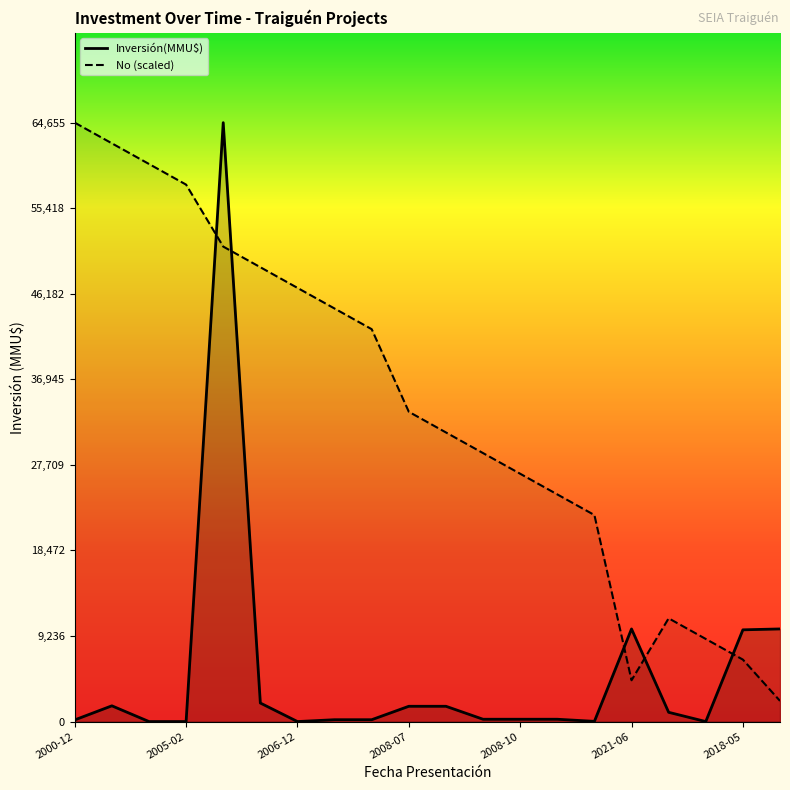

What is the approximate value of Inversión(MMU$) at 2021-06?

10000.0